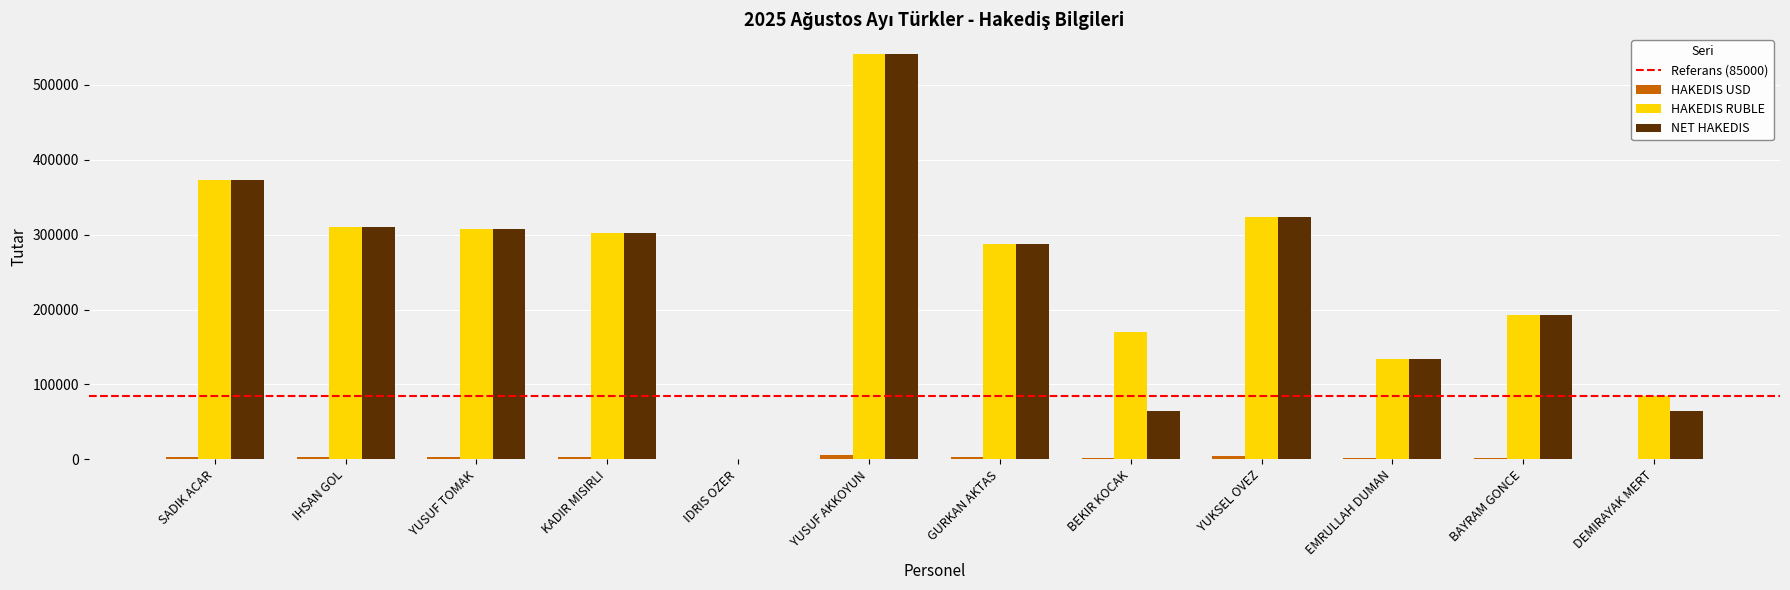

Where is NET HAKEDIS nearest to the value 270257?

GURKAN AKTAS